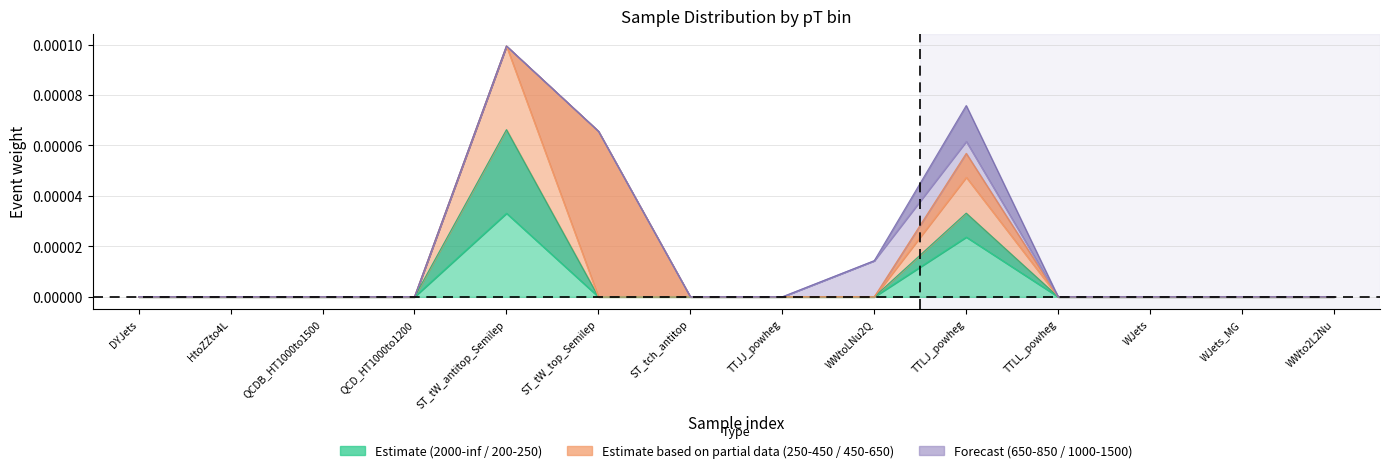

The 200-250 series shows 0.0 at TTJJ_powheg. True or false?

True